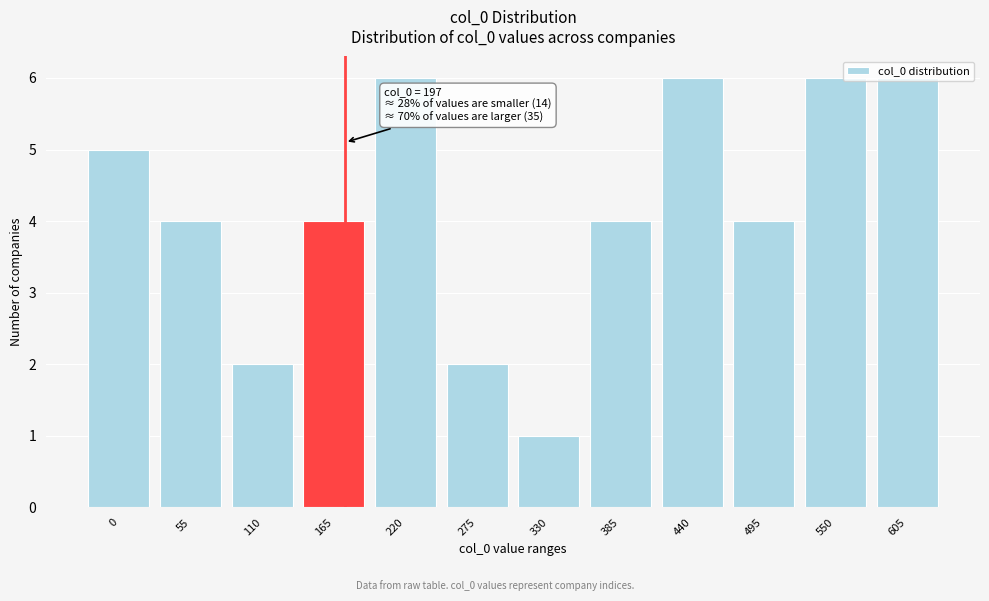

What is the maximum value shown in the chart?

6